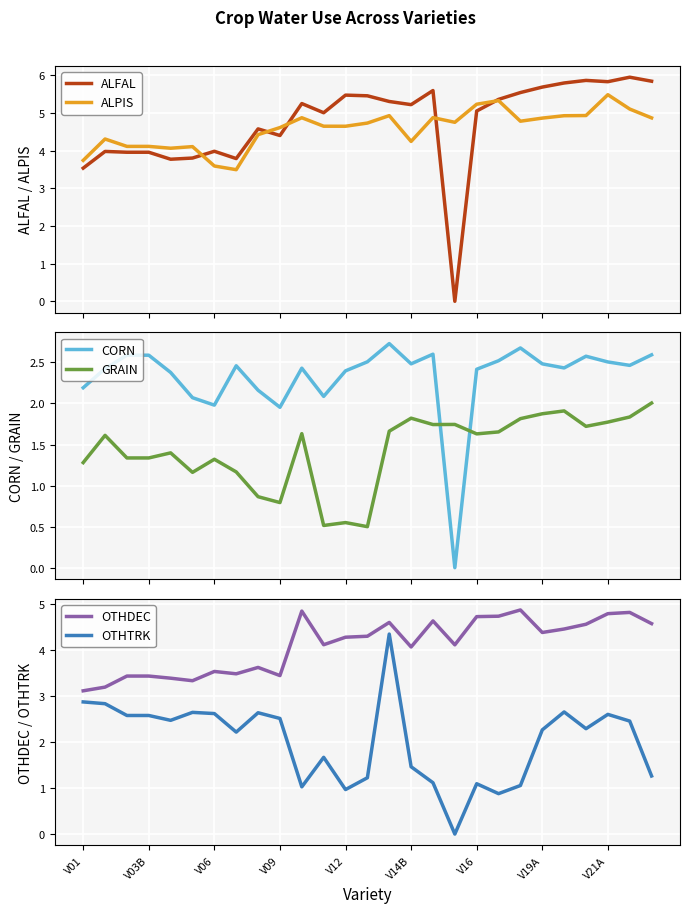

True or false: CORN and GRAIN cross at least once.

True